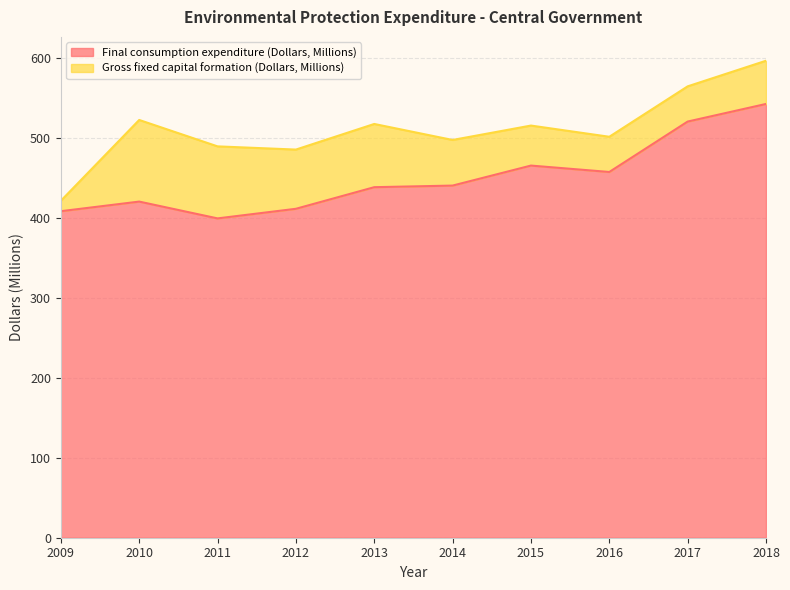

List the labels in order of value, smallest first.

2011, 2009, 2012, 2010, 2013, 2014, 2016, 2015, 2017, 2018